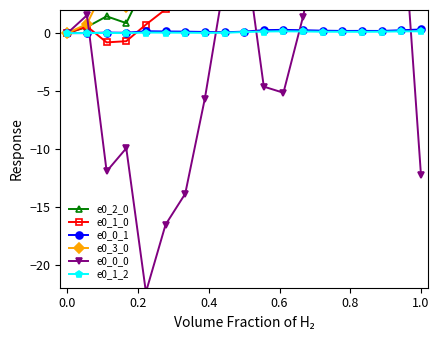

What are all the series names shown in the legend?

e0_2_0, e0_1_0, e0_0_1, e0_3_0, e0_0_0, e0_1_2